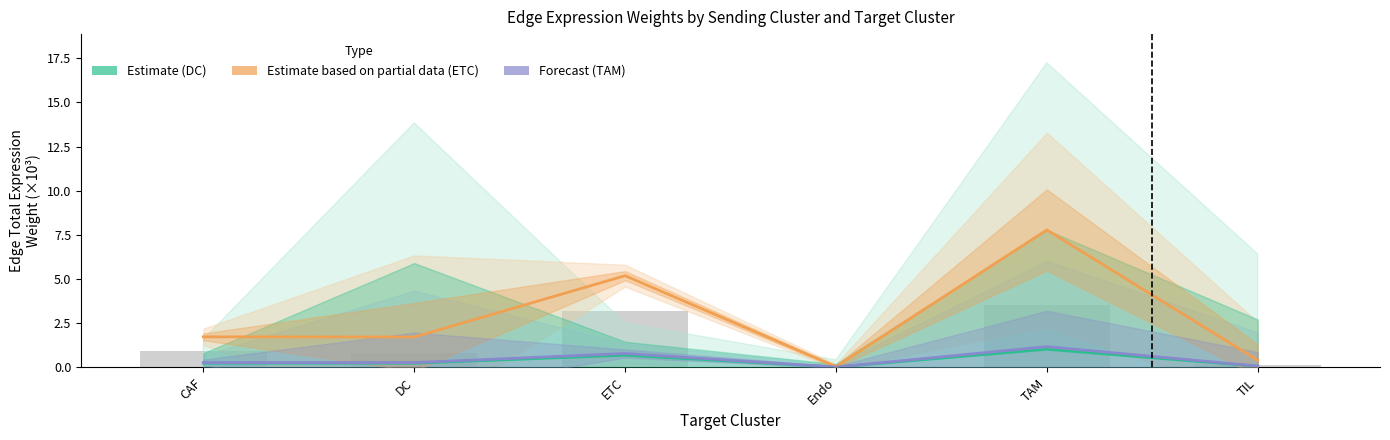

What is the total value across all series at DC?

2.2